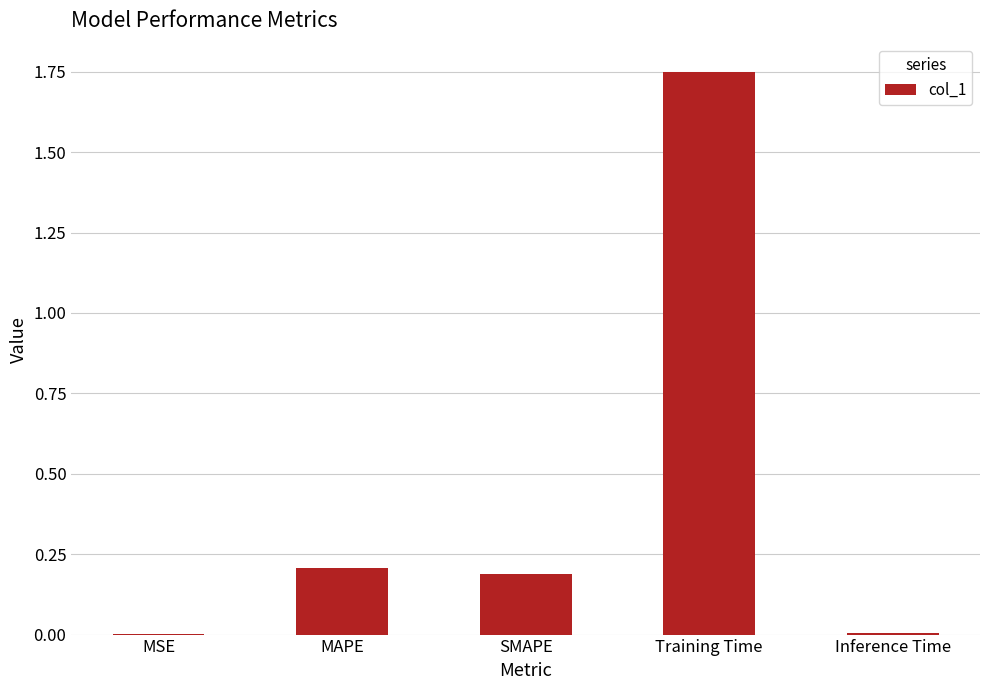

What is the sum of all values?

2.2